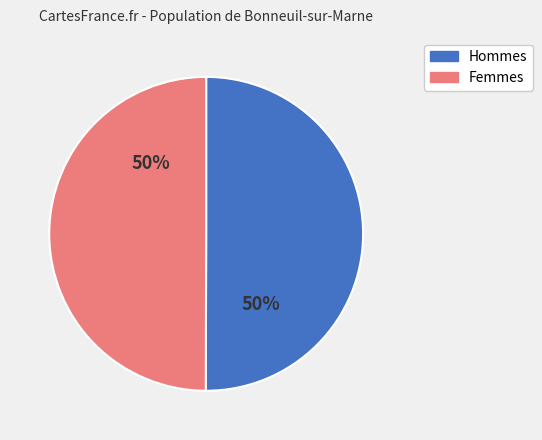

How many segments does this pie chart have?

2